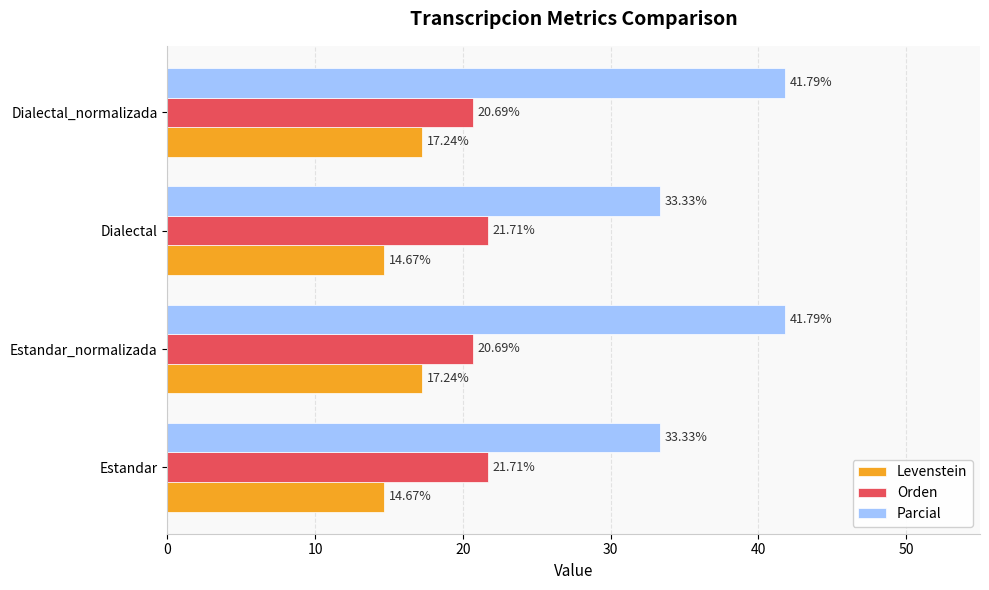

What is the difference between the maximum and second lowest values in the Levenstein series?

2.6